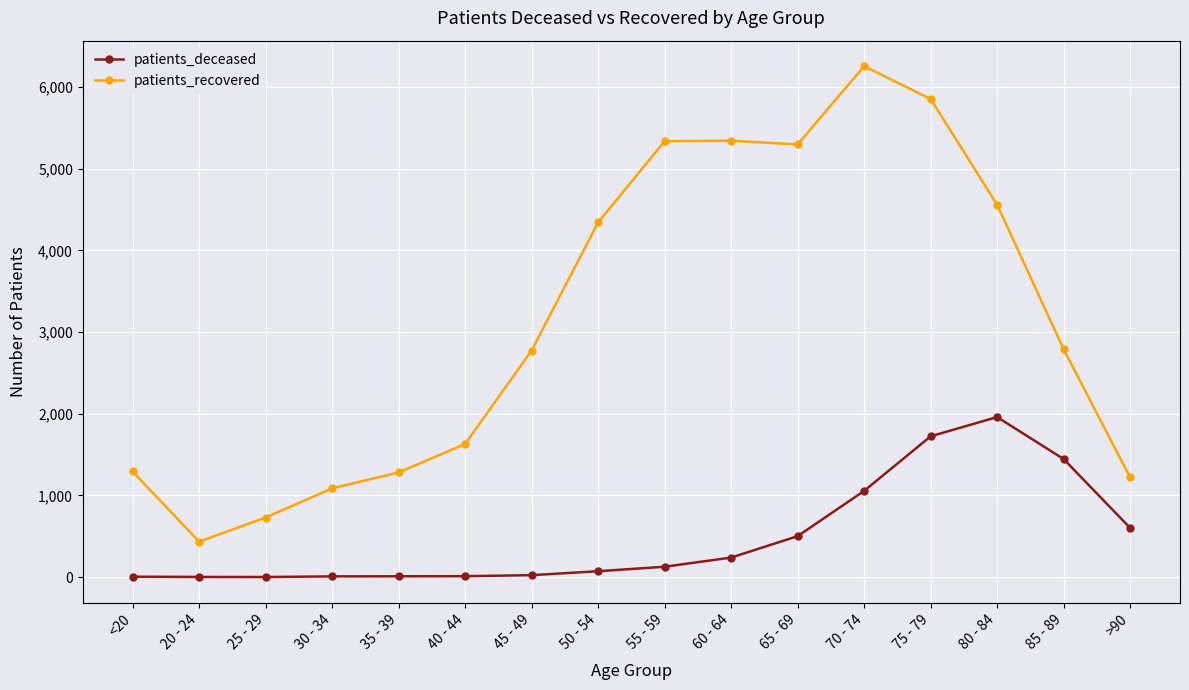

True or false: patients_recovered has more than 0 interior local peaks.

True